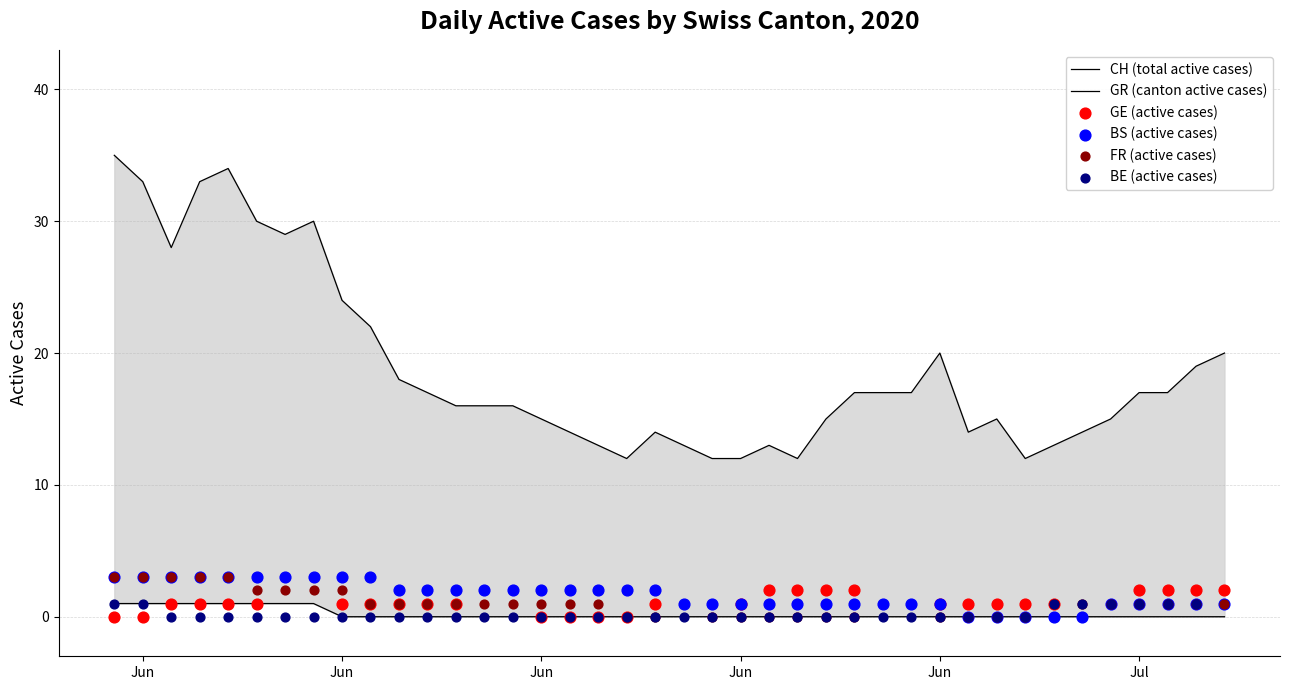

At how many categories does at least one series exceed 26?

8